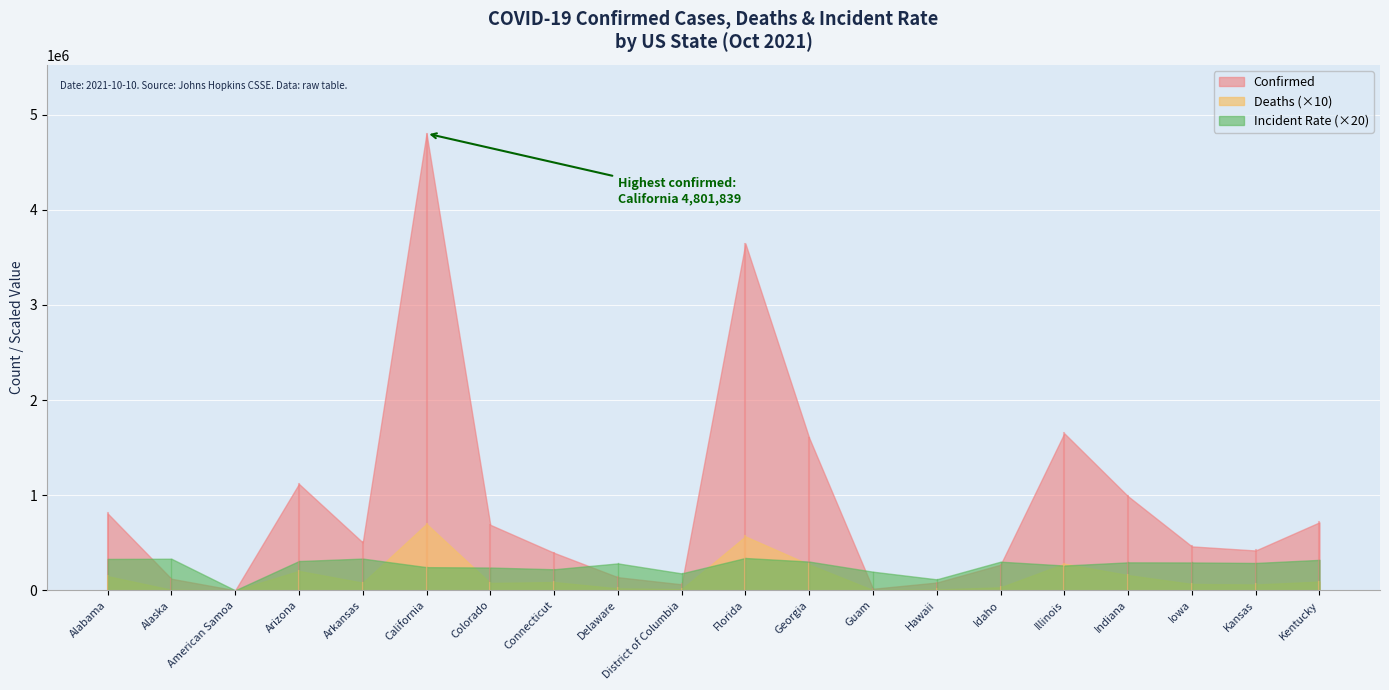

What is the difference between the maximum and second lowest values in the Incident_Rate series?

11216.2